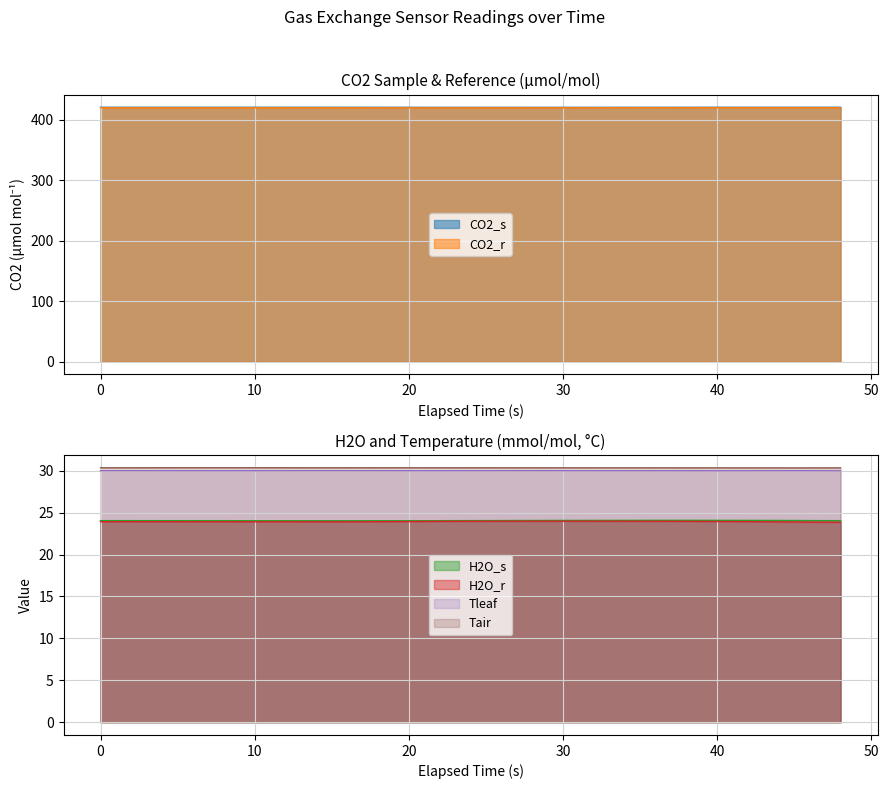

True or false: Tleaf and H2O_s intersect in this chart.

False